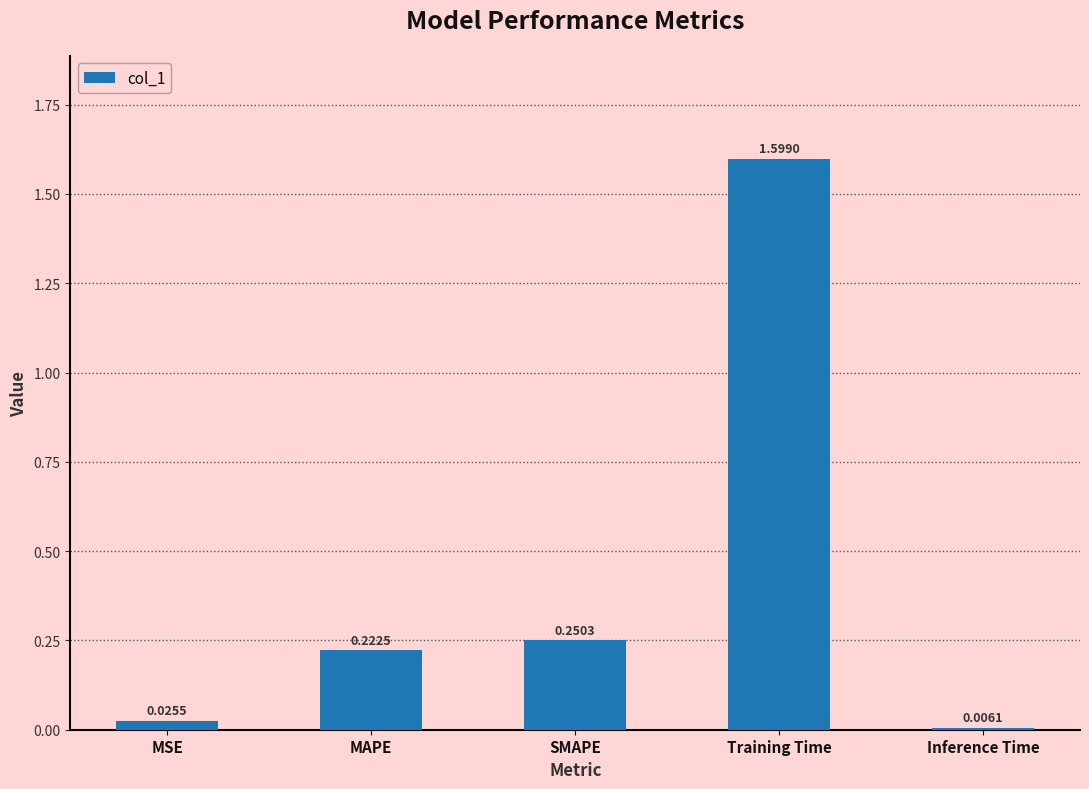

Between Inference Time and SMAPE, which is larger?

SMAPE